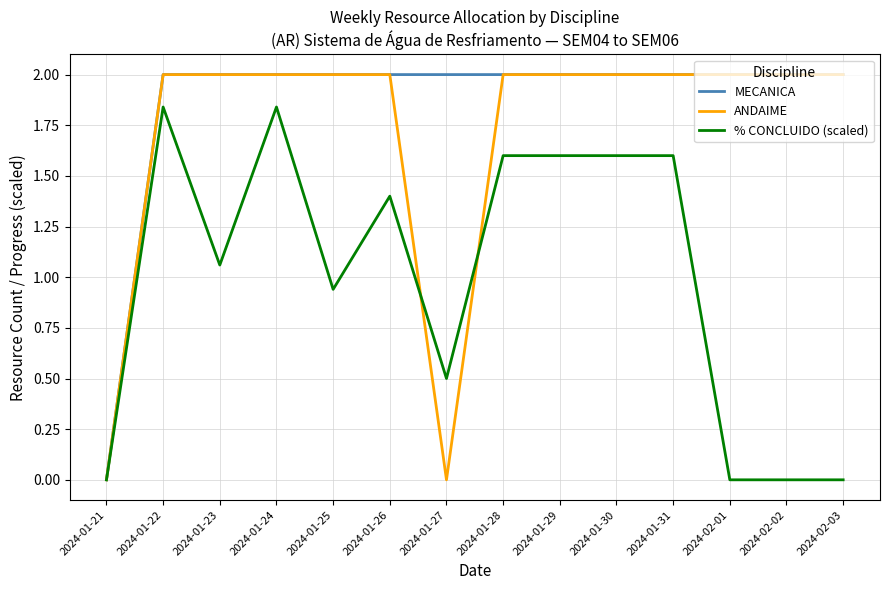

What position from the left is 2024-01-26?

6